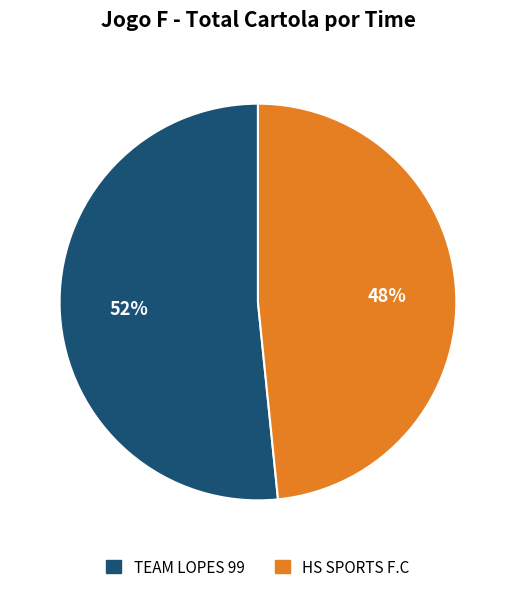

What is the smallest slice in the pie chart?

HS SPORTS F.C